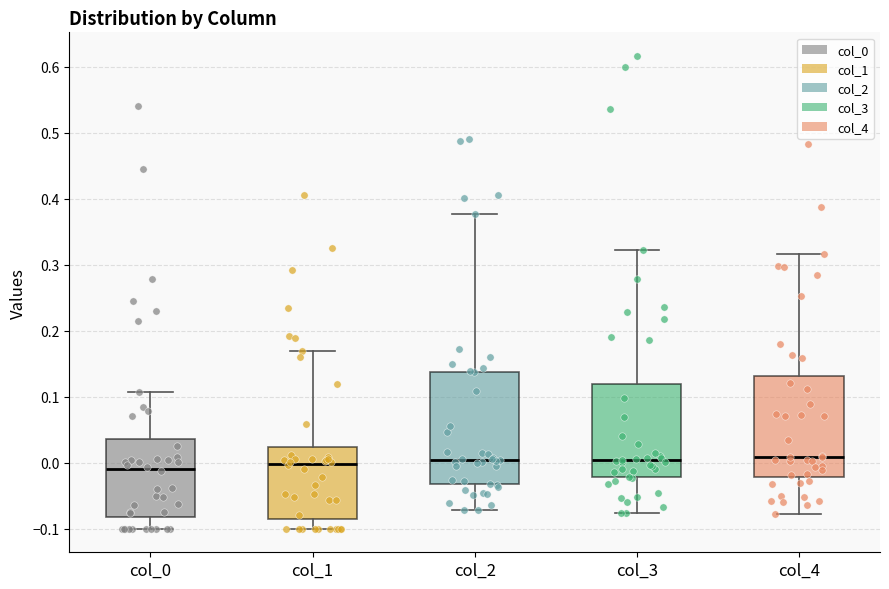

Where does the upper whisker of the box for col_1 end on the y-axis? The values are not printed on the chart, so give them approximately, as read against the axis.

0.17